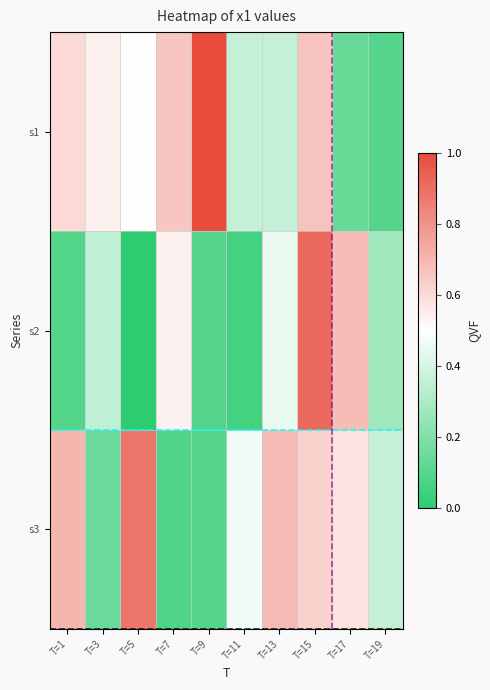

Reading right to left, transcribe all the data shown in this chart.

s1: T=19=3.1	T=17=3.4	T=15=7.3	T=13=5.1	T=11=5.1	T=9=9.8	T=7=7.3	T=5=6.1	T=3=6.4	T=1=6.9
s2: T=19=4.5	T=17=7.5	T=15=9.2	T=13=5.7	T=11=2.8	T=9=3.1	T=7=6.4	T=5=2.4	T=3=5.0	T=1=3.1
s3: T=19=5.1	T=17=6.7	T=15=7.0	T=13=7.5	T=11=5.9	T=9=3.1	T=7=3.0	T=5=8.9	T=3=3.5	T=1=7.6